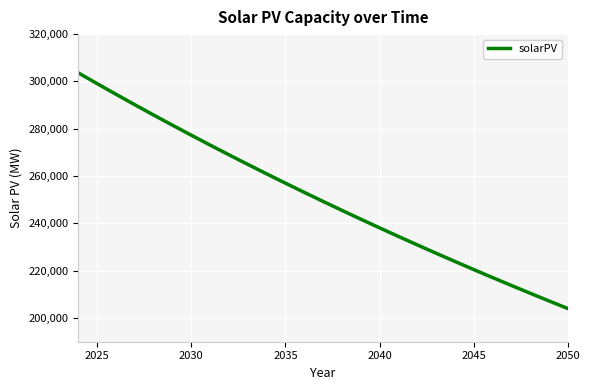

What is the maximum value shown in the chart?

303600.0